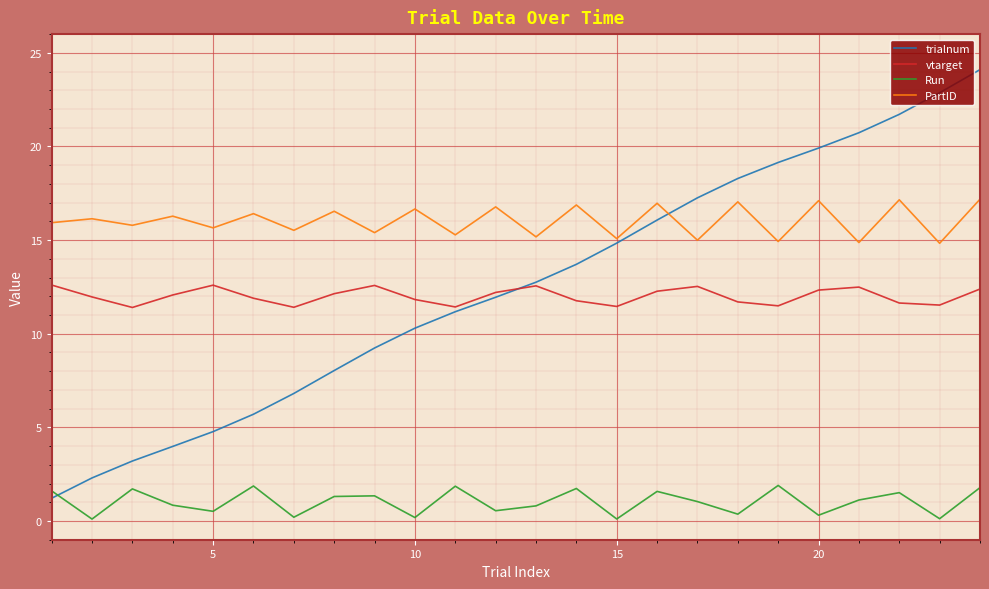

What is the maximum value for PartID?

17.2